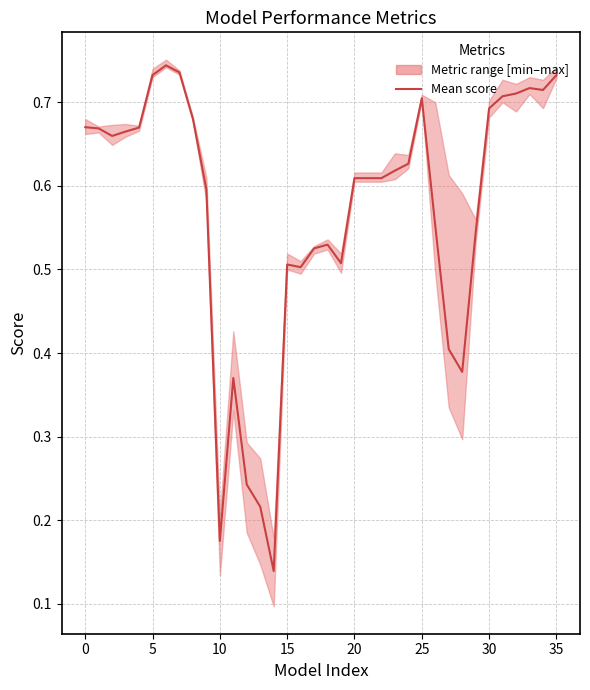

How many categories are shown in the chart?

36